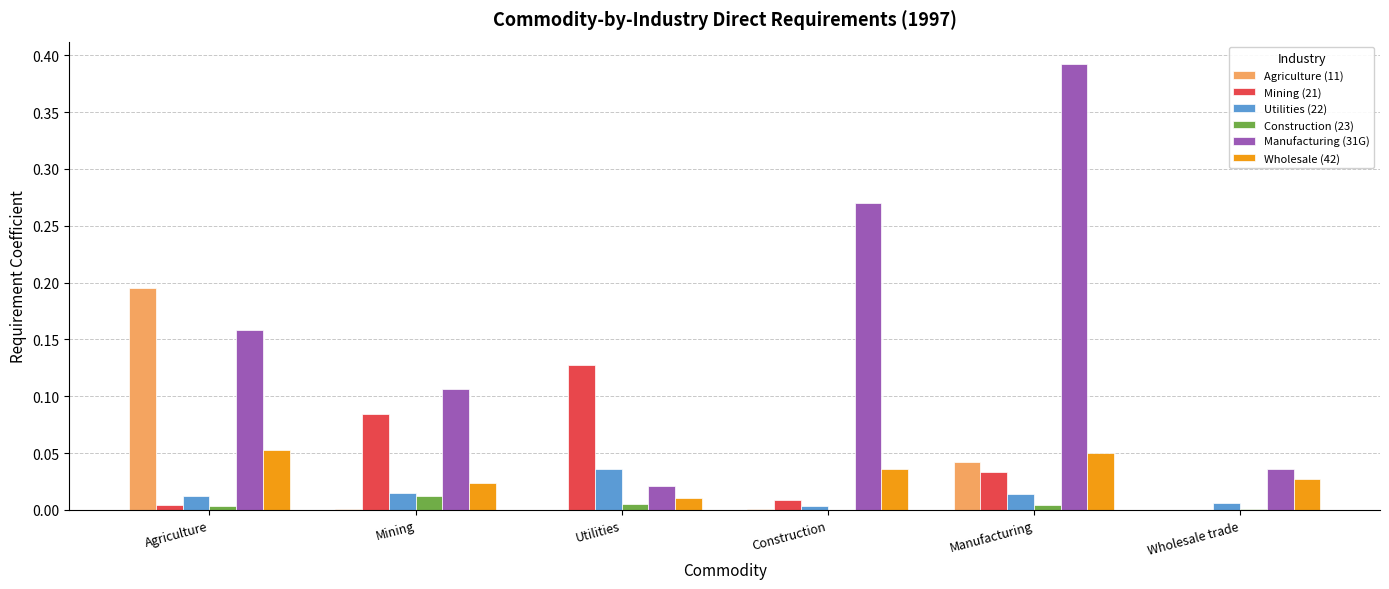

Which series has the largest total across all categories?

Manufacturing (31G)